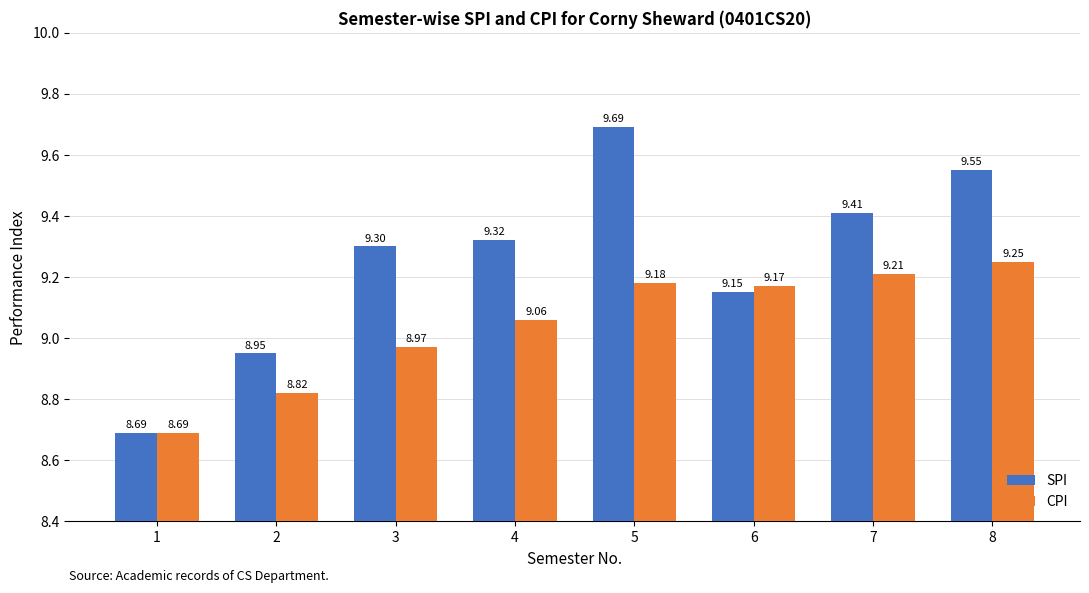

What is the difference between the SPI values at 7 and 3?

0.1